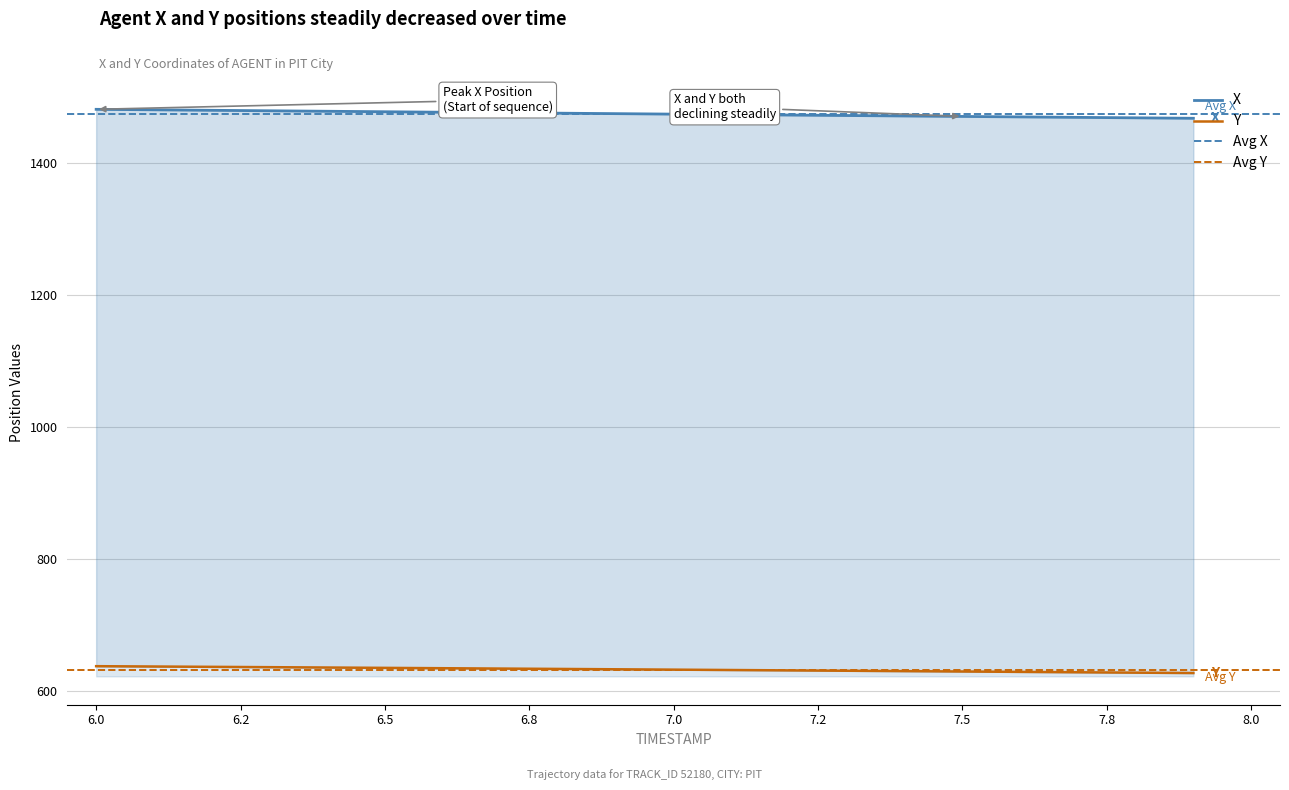

What is the difference between the highest and lowest values at 7.8?

840.6